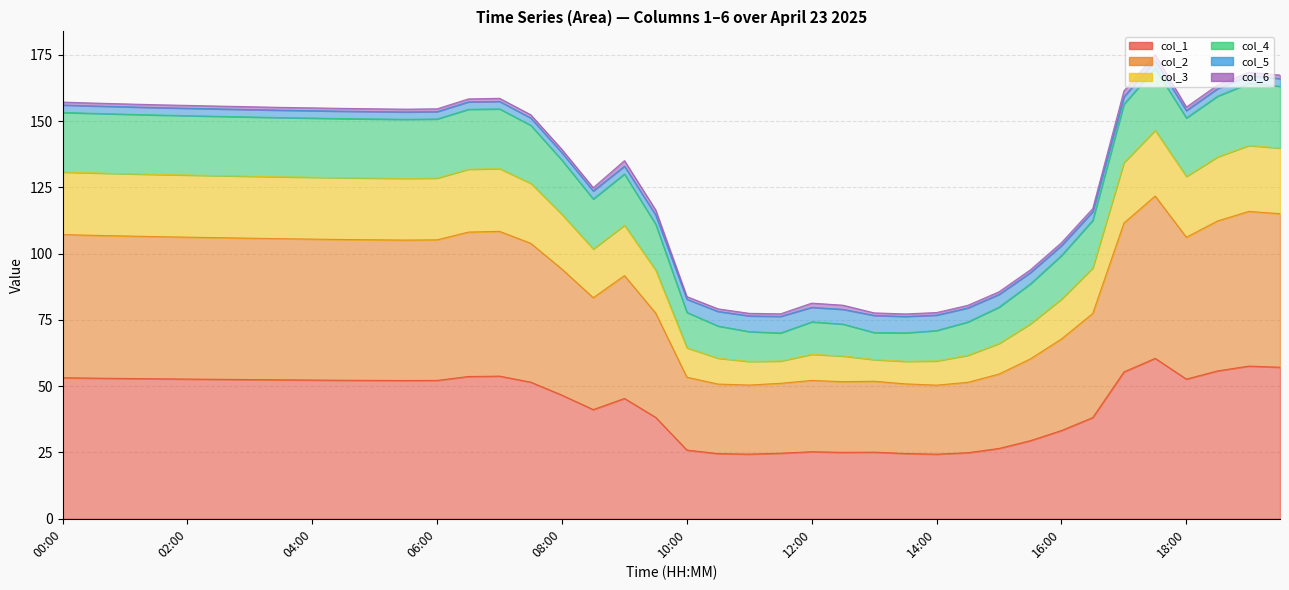

The value of col_1 at 05:30 is 15.6. True or false?

False